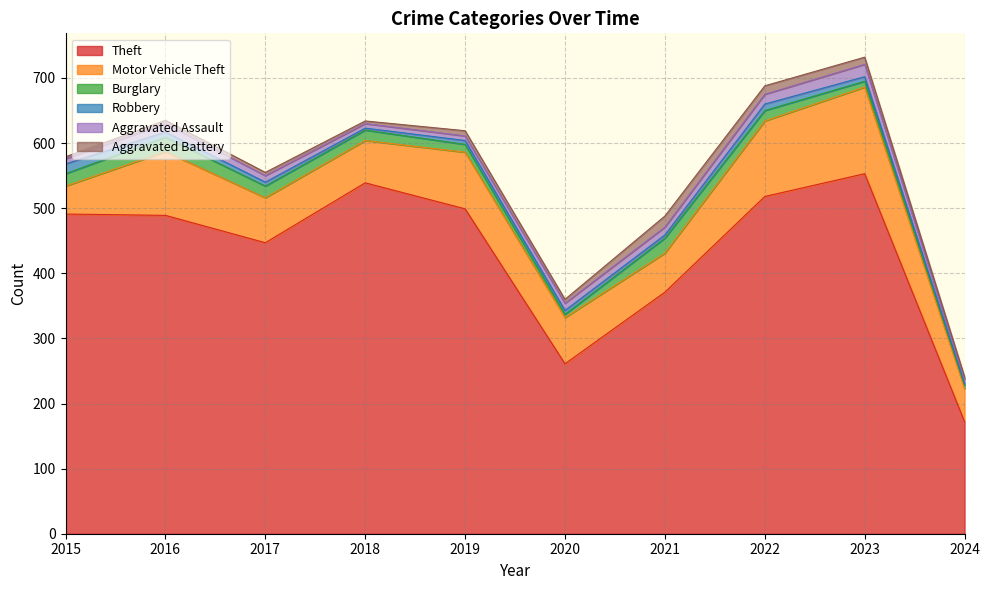

Rank the categories by Motor Vehicle Theft value from highest to lowest.

2023, 2022, 2016, 2019, 2020, 2017, 2018, 2021, 2024, 2015